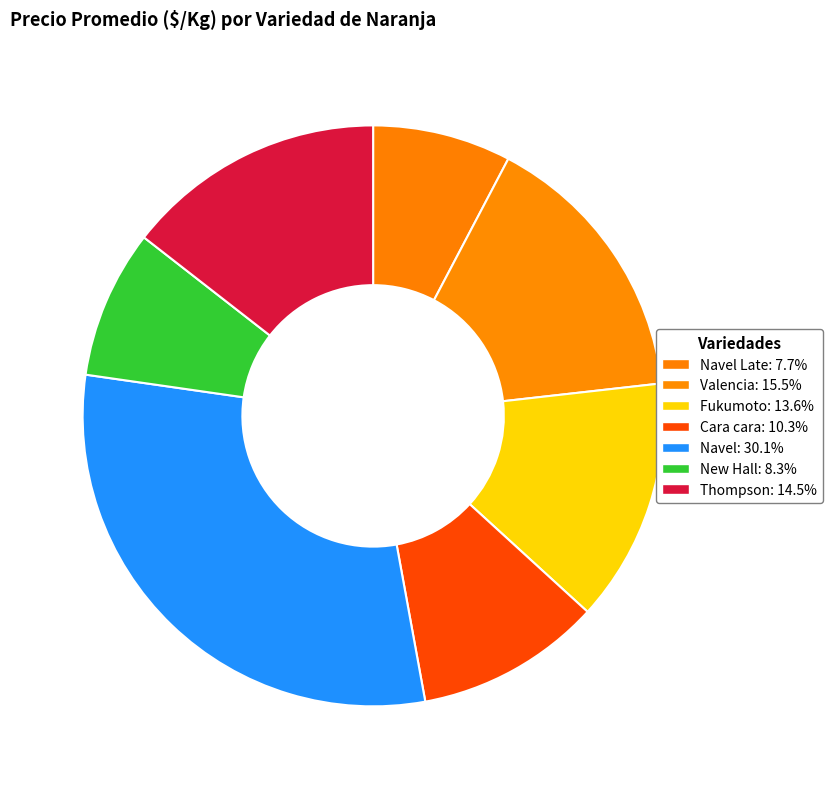

Count the number of slices in the pie.

7